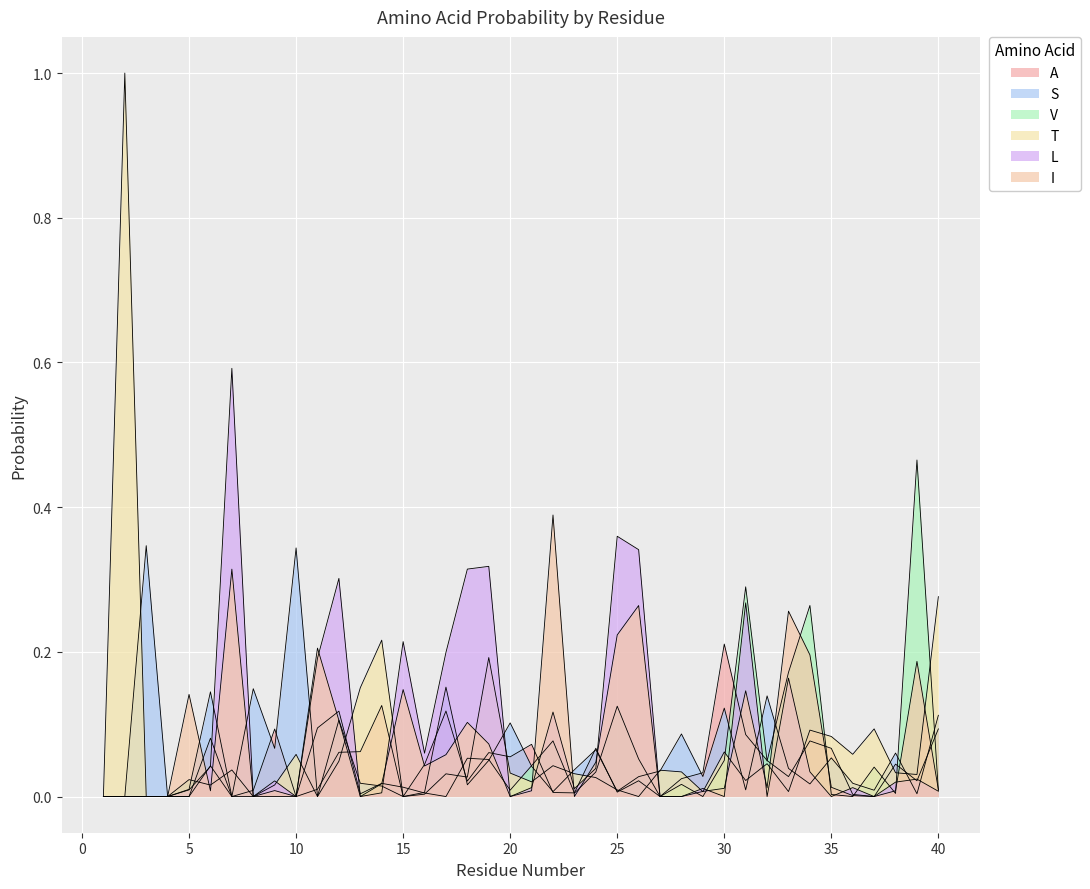

At which label does T reach its peak?

2